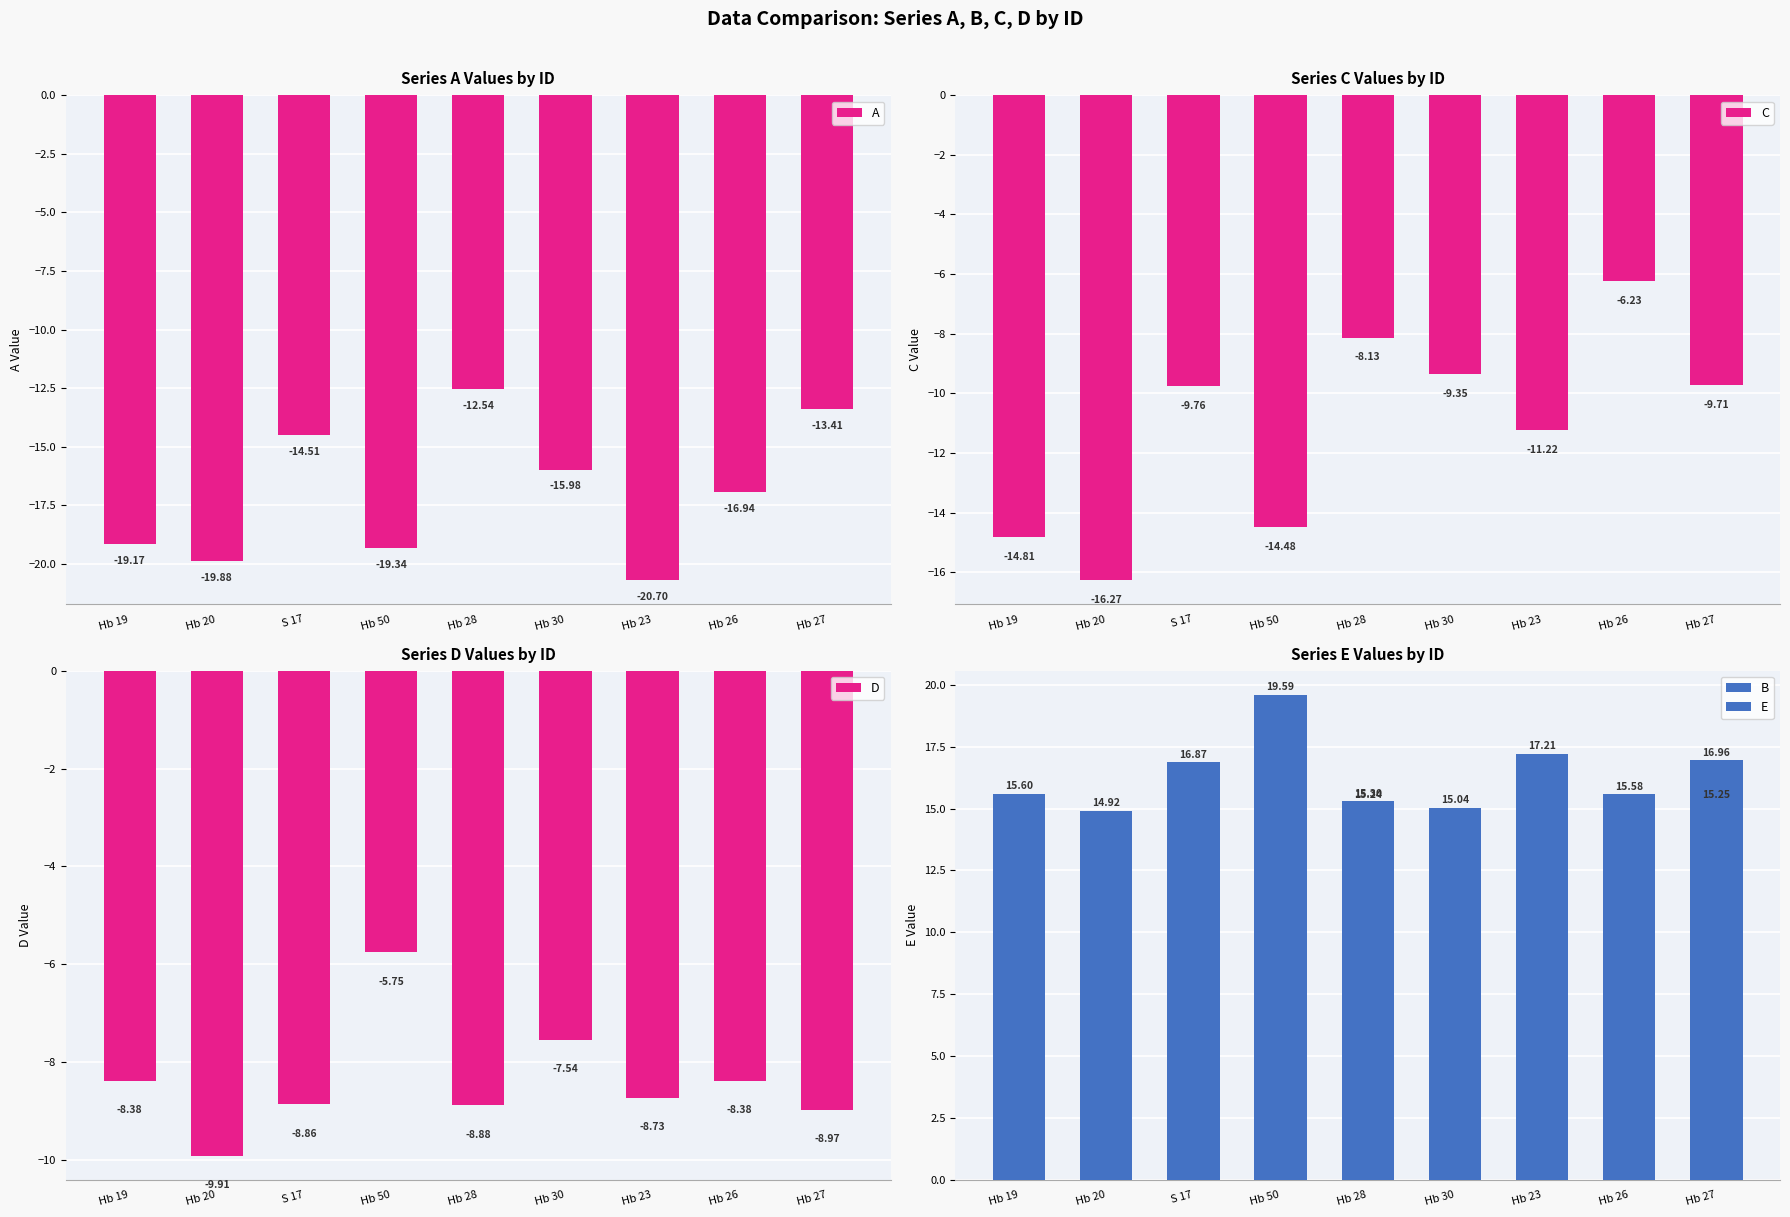

Reading left to right, transcribe all the data shown in this chart.

A: Hb 19=-19.2	Hb 20=-19.9	S 17=-14.5	Hb 50=-19.3	Hb 28=-12.5	Hb 30=-16.0	Hb 23=-20.7	Hb 26=-16.9	Hb 27=-13.4
C: Hb 19=-14.8	Hb 20=-16.3	S 17=-9.8	Hb 50=-14.5	Hb 28=-8.1	Hb 30=-9.3	Hb 23=-11.2	Hb 26=-6.2	Hb 27=-9.7
D: Hb 19=-8.4	Hb 20=-9.9	S 17=-8.9	Hb 50=-5.8	Hb 28=-8.9	Hb 30=-7.5	Hb 23=-8.7	Hb 26=-8.4	Hb 27=-9.0
B: Hb 19=11.2	Hb 20=13.8	S 17=12.9	Hb 50=8.3	Hb 28=15.2	Hb 30=11.2	Hb 23=8.6	Hb 26=12.3	Hb 27=17.0
E: Hb 19=15.6	Hb 20=14.9	S 17=16.9	Hb 50=19.6	Hb 28=15.3	Hb 30=15.0	Hb 23=17.2	Hb 26=15.6	Hb 27=15.2